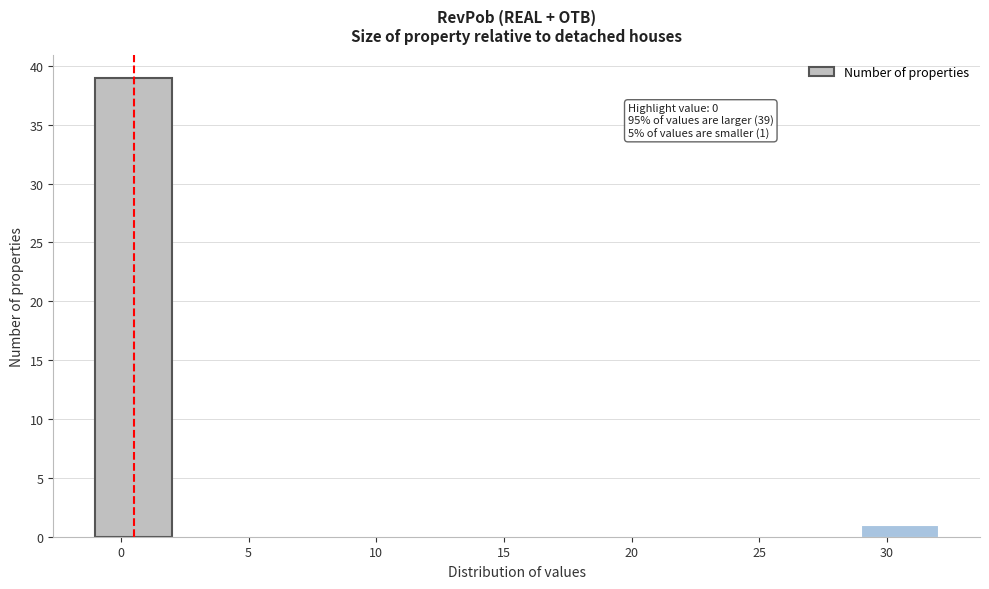

Over which range of the x-axis is the bar tallest?

-1 to 2